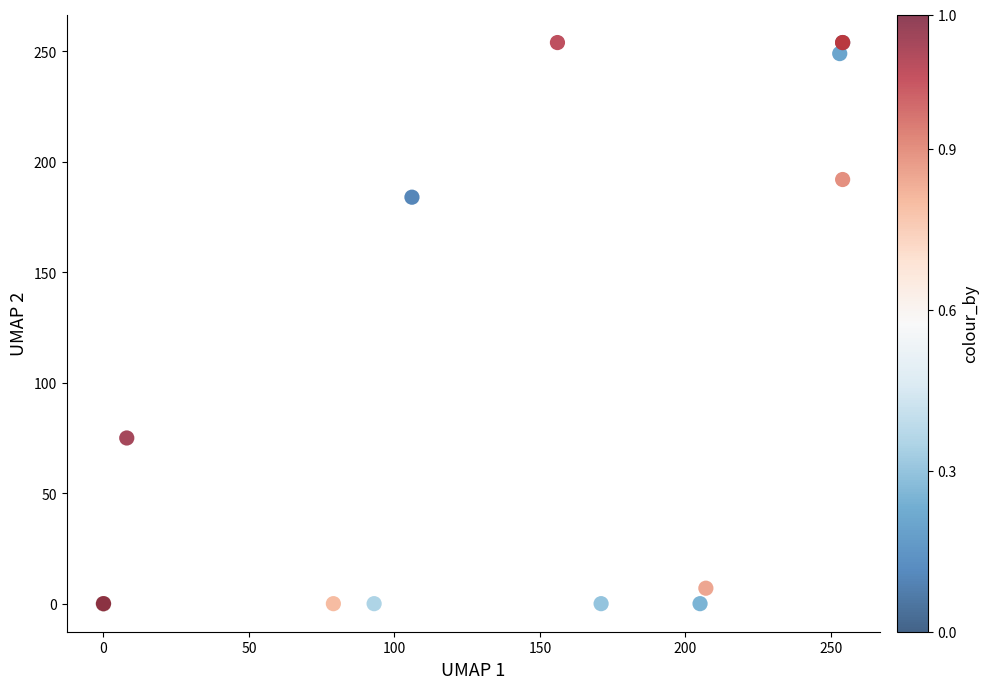

What Y value in the scatter plot is closest to 127?

75